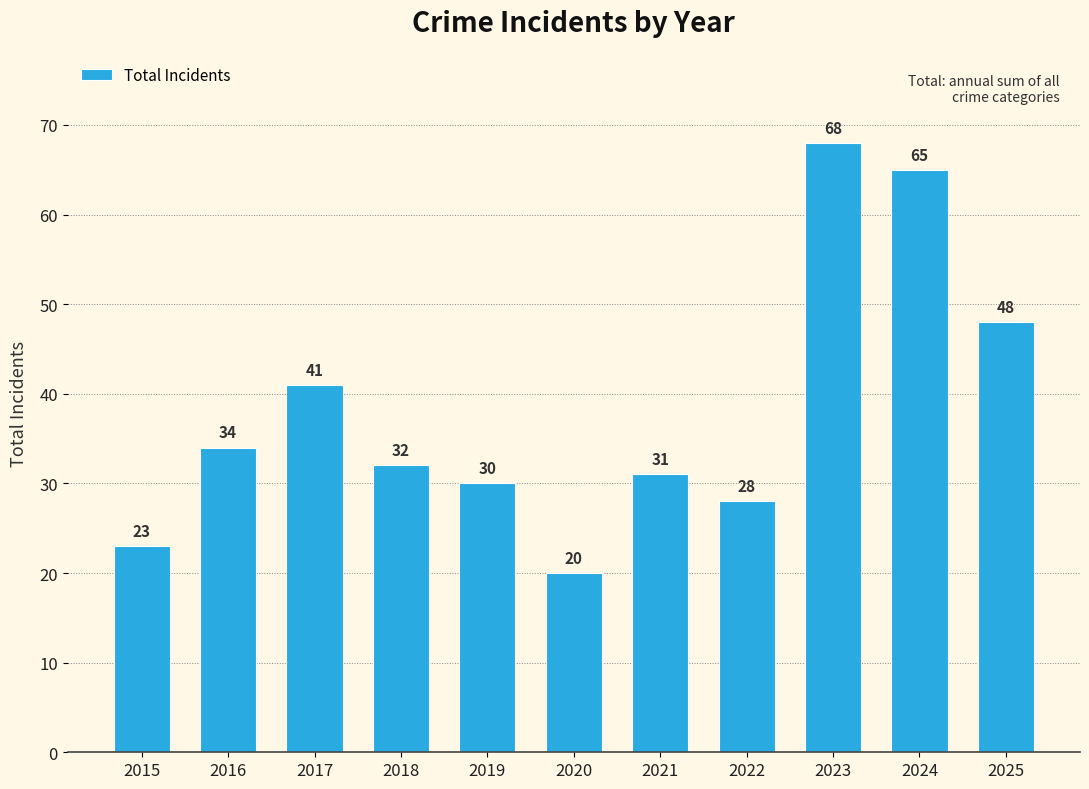

Is it true that the value at 2022 is 28?

True